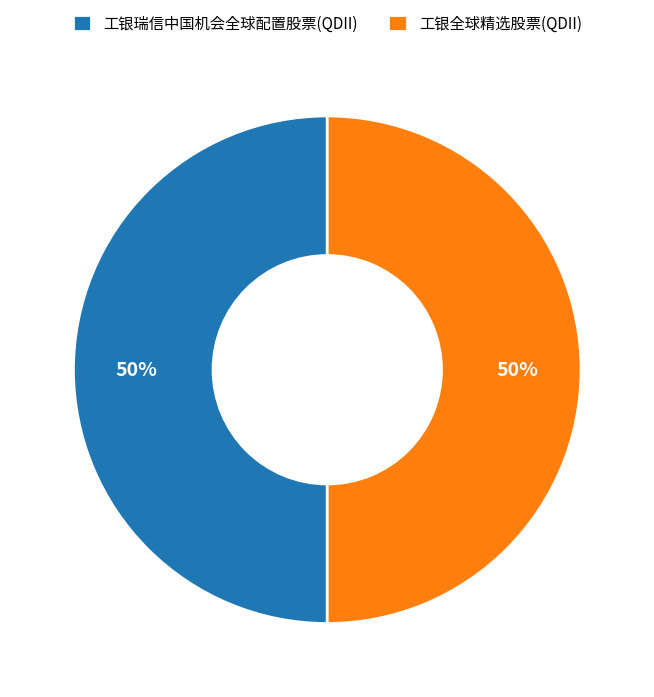

Is it true that 工银全球精选股票(QDII) is 50% of the pie?

True